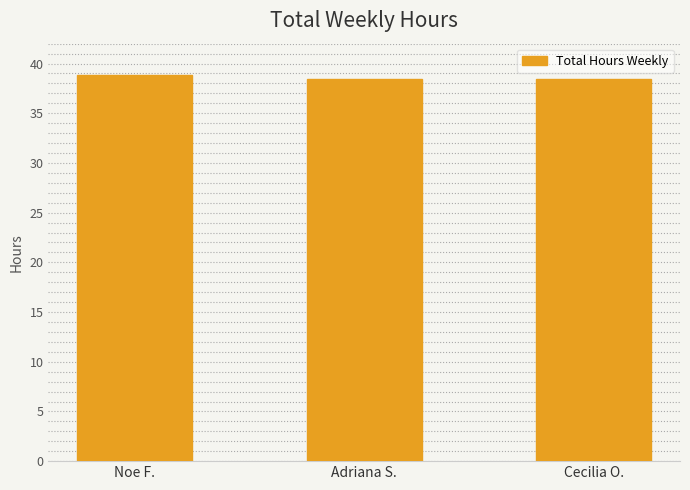

Which has a higher value, Adriana S. or Noe F.?

Noe F.